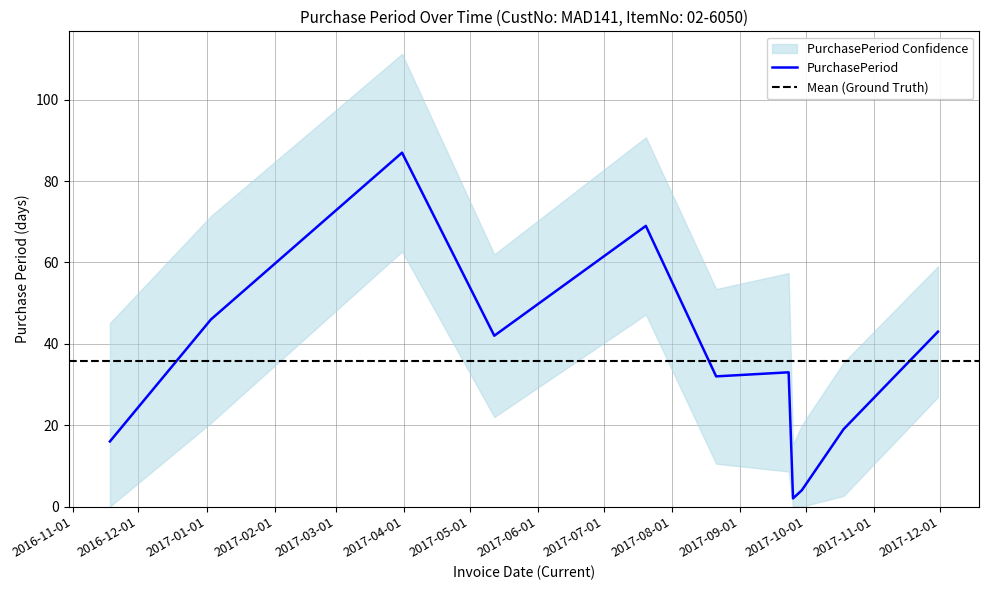

How many interior local peaks (higher than both neighbors) does the data have?

3